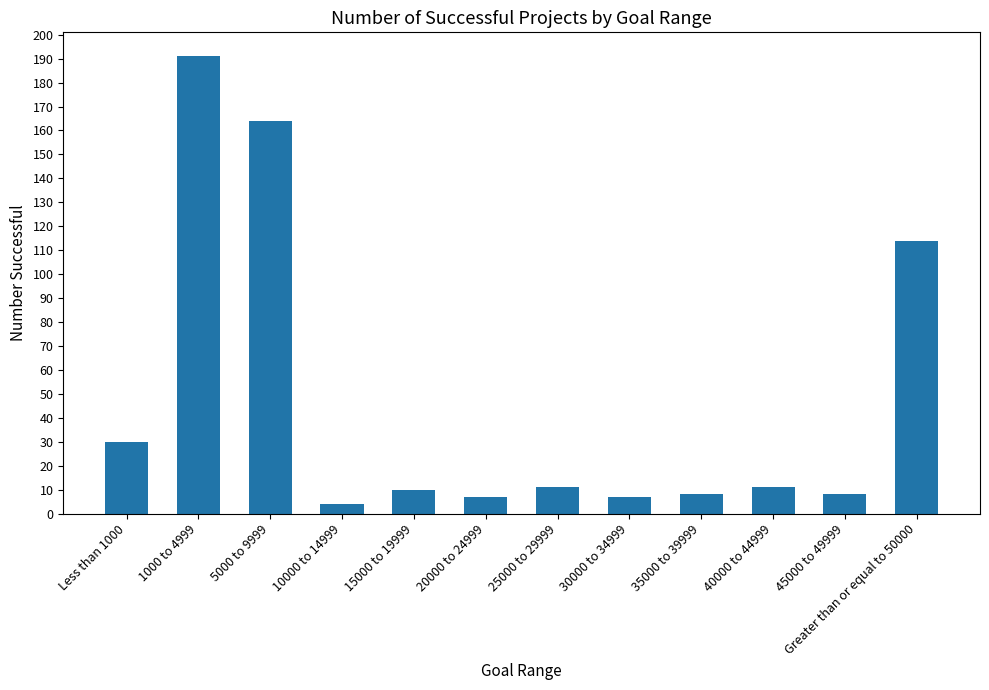

Between 35000 to 39999 and 40000 to 44999, which is larger?

40000 to 44999